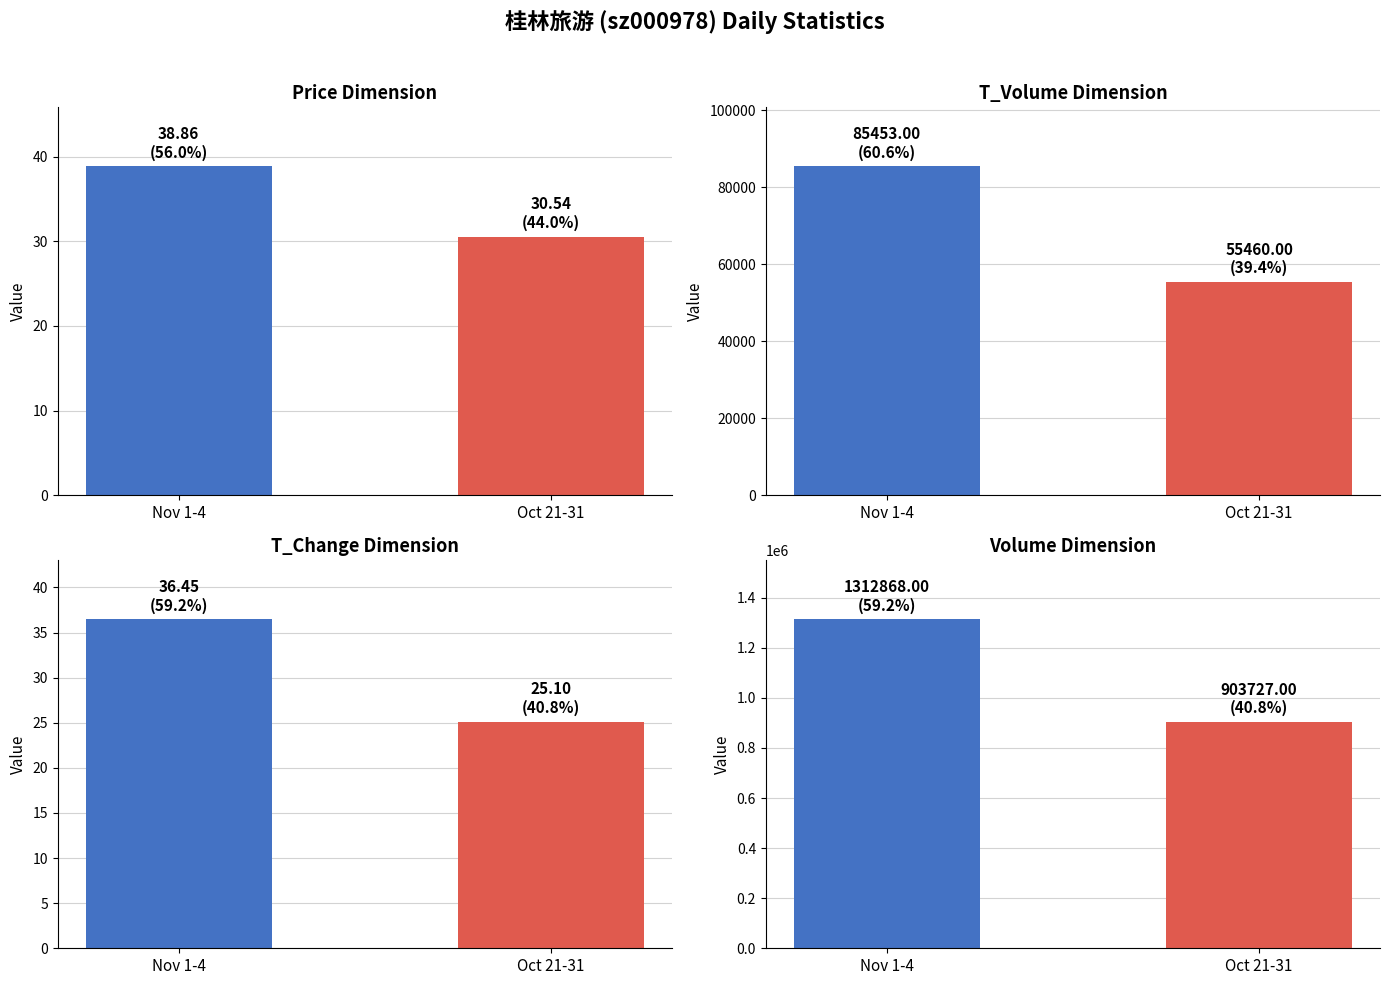

Is the value of T_Change Dimension at Oct 21-31 greater than the value of Price Dimension at Oct 21-31?

No